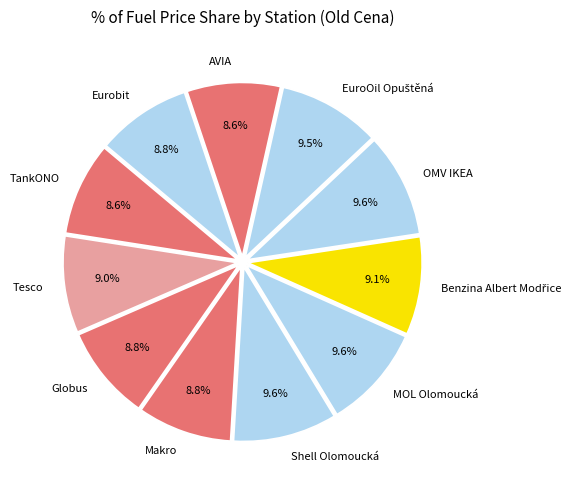

What percentage do AVIA and Eurobit together represent?

17.4%